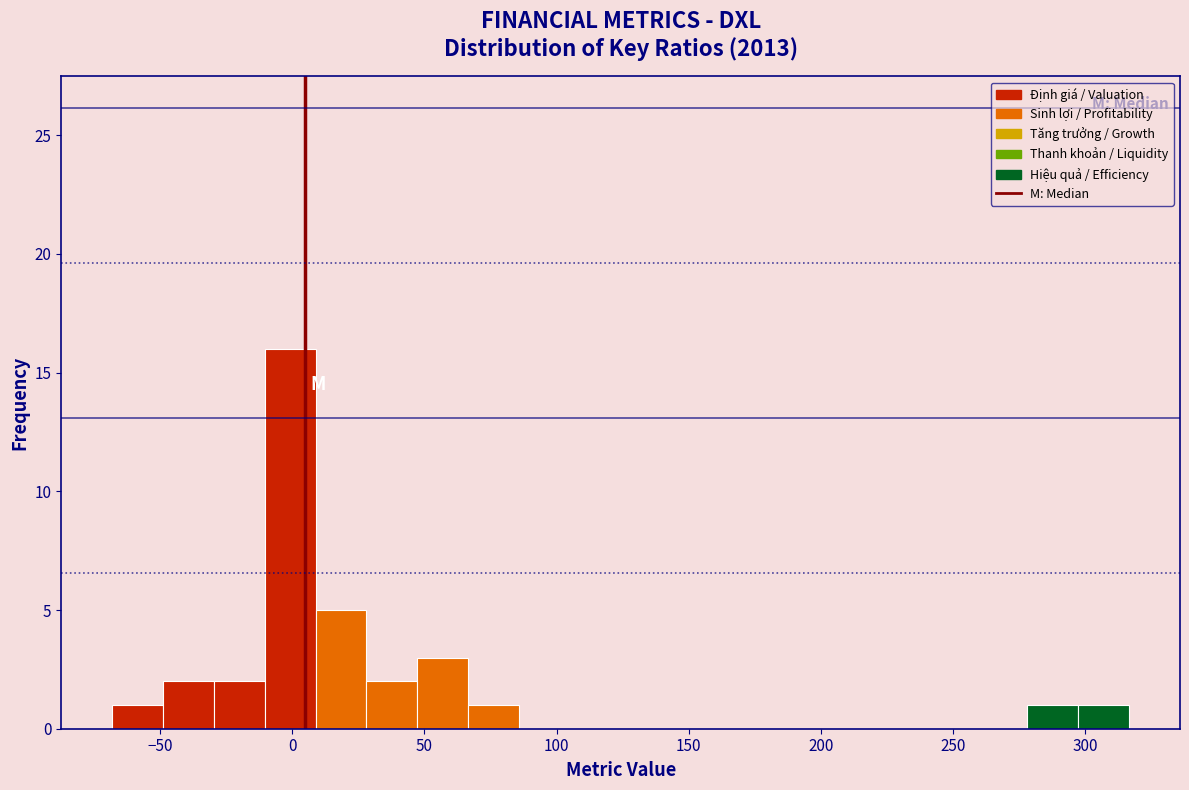

Read against the x-axis, roughly where is the centre of the tallest bar?

0